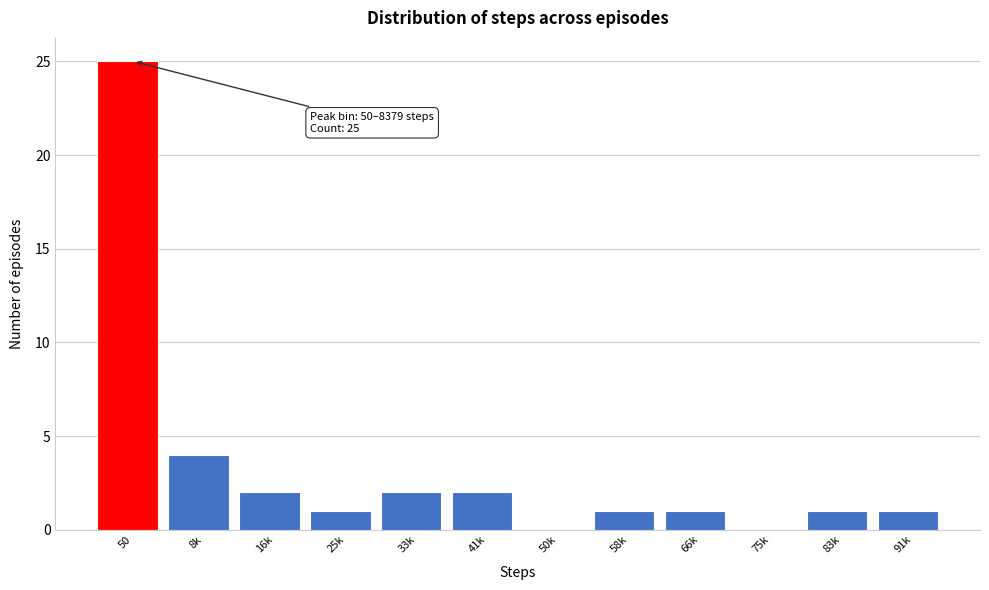

Reading left to right, list all the values displayed in this chart.

50=25	8k=4	16k=2	25k=1	33k=2	41k=2	50k=0	58k=1	66k=1	75k=0	83k=1	91k=1